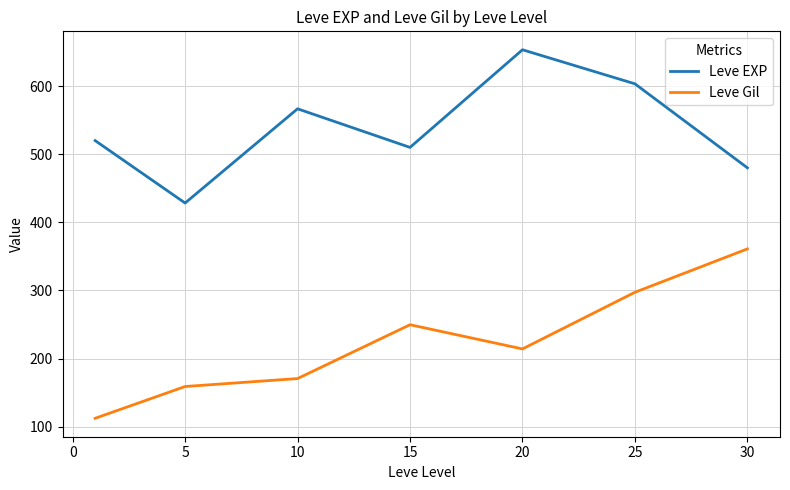

How many categories are shown in the chart?

7